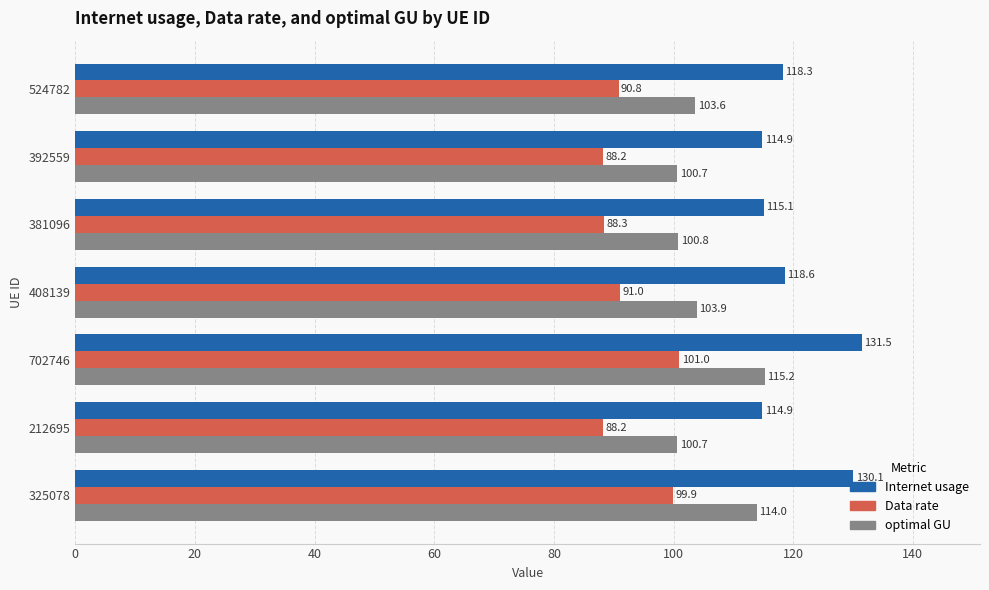

The Internet usage series shows 202.3 at 381096. True or false?

False